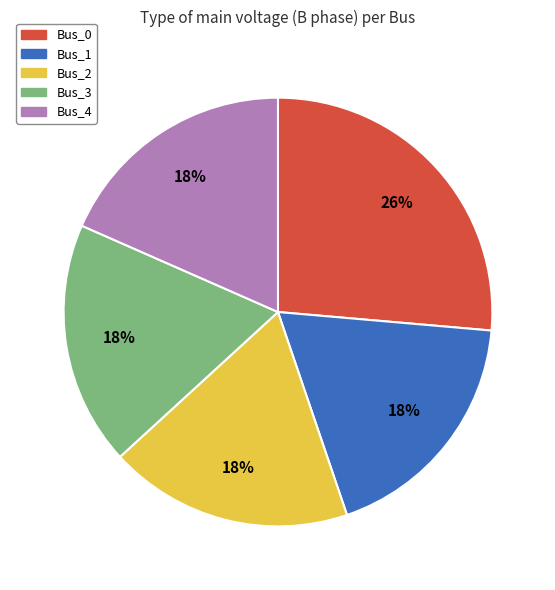

How many segments does this pie chart have?

5